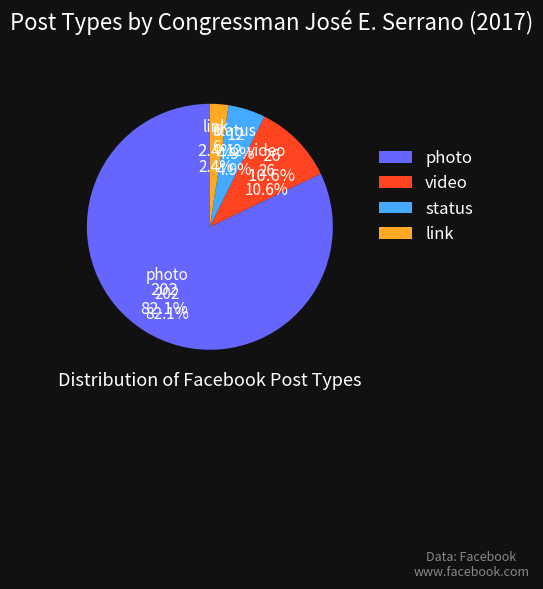

Is the sum of link and status greater than half?

No